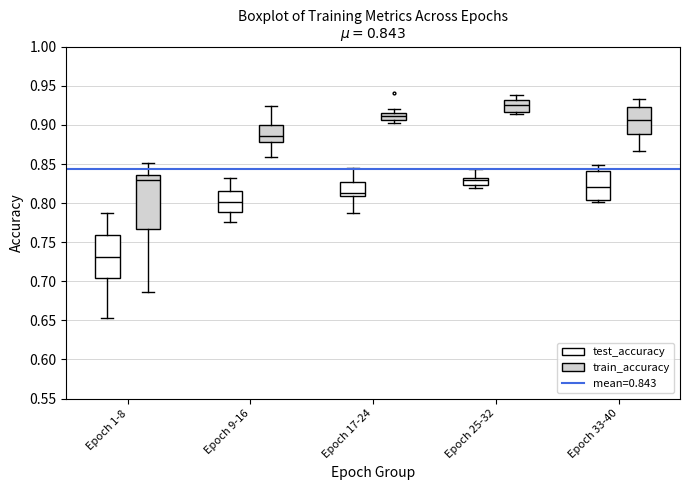

Which box has the highest median line?

Epoch 25-32 (train_accuracy)